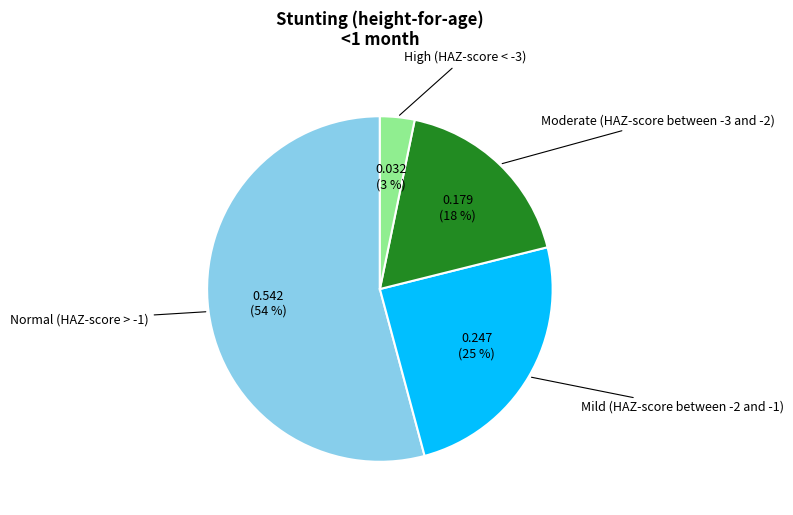

To the nearest percent, what is the difference between the largest and smallest slice percentages?

51%